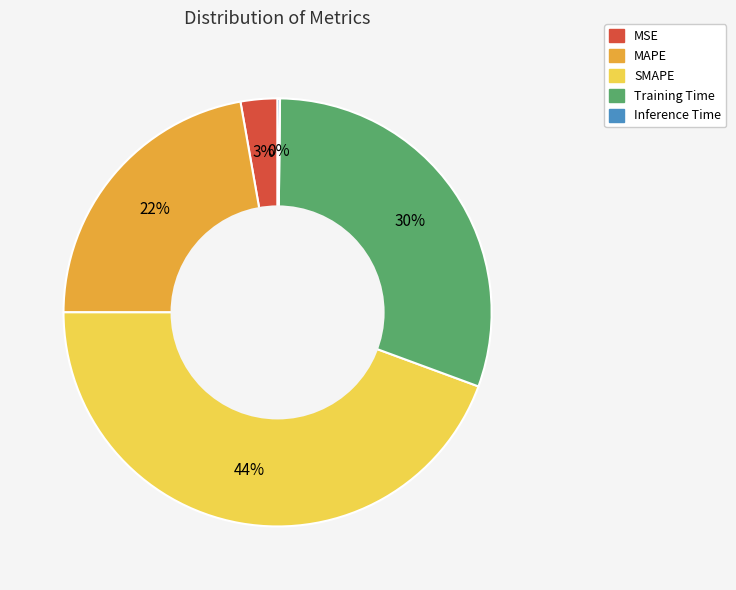

To the nearest percent, what is the difference between the largest and smallest slice percentages?

44%